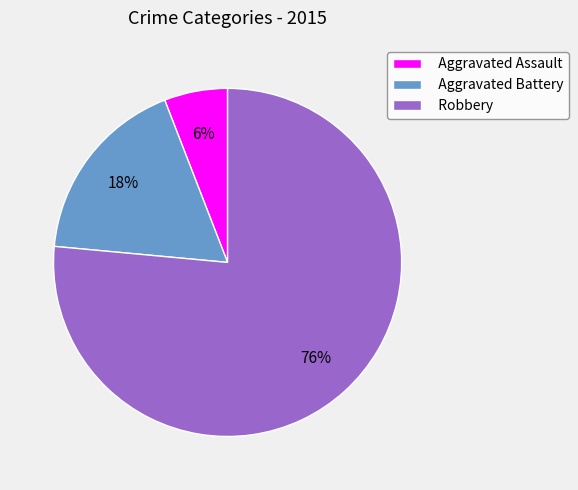

Is the sum of Robbery and Aggravated Assault greater than half?

Yes